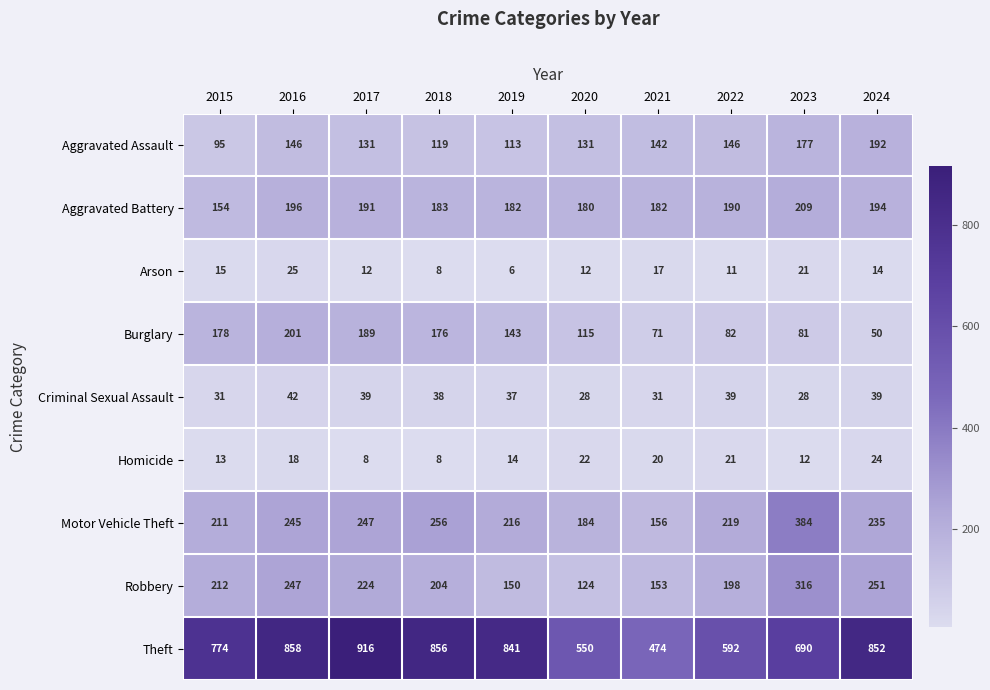

What is the greatest value displayed?

916